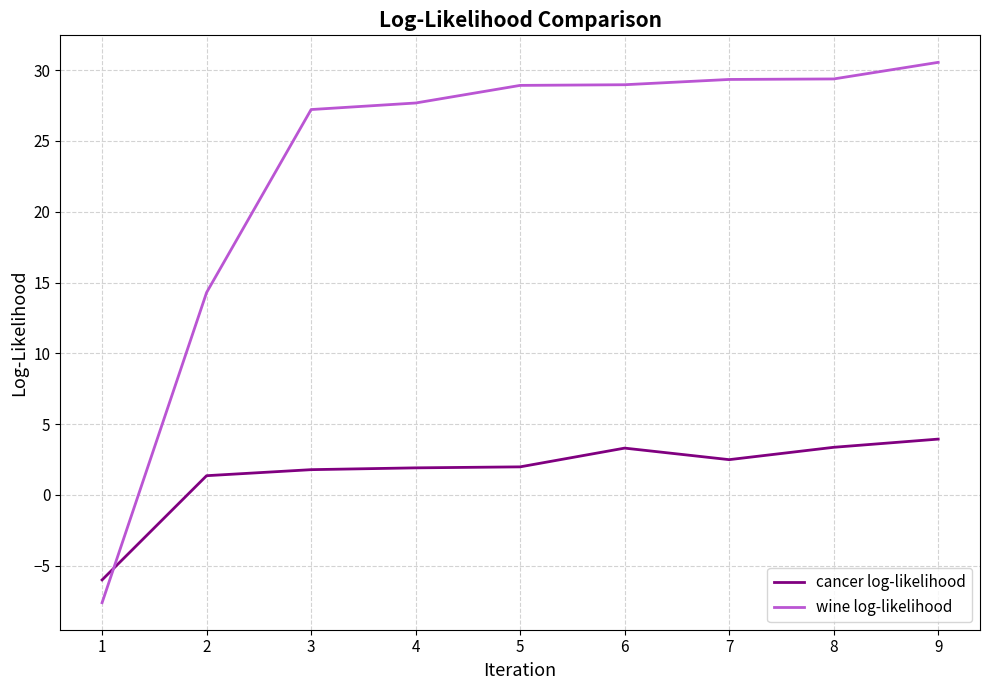

Count the number of data series in this chart.

2